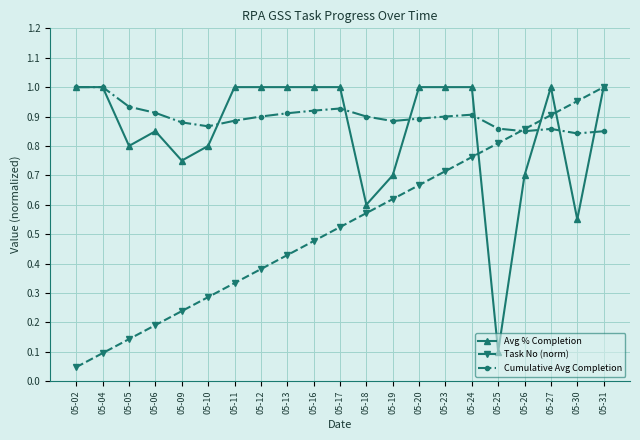

At 05-24, list the series in order from largest to smallest.

Avg % Completion, Cumulative Avg Completion, Task No (norm)